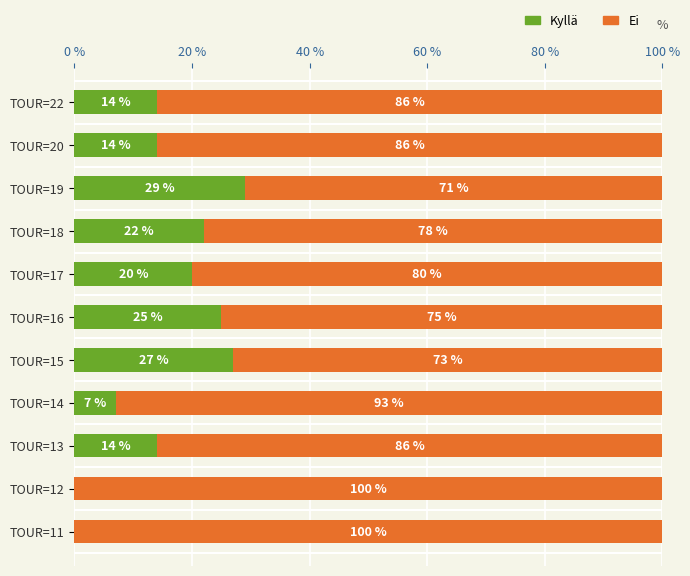

The Kyllä series shows 22 at TOUR=18. True or false?

True